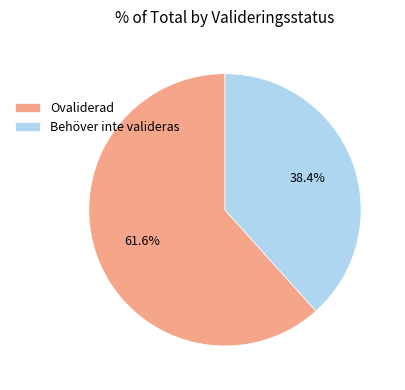

What is the smallest slice in the pie chart?

Behöver inte valideras